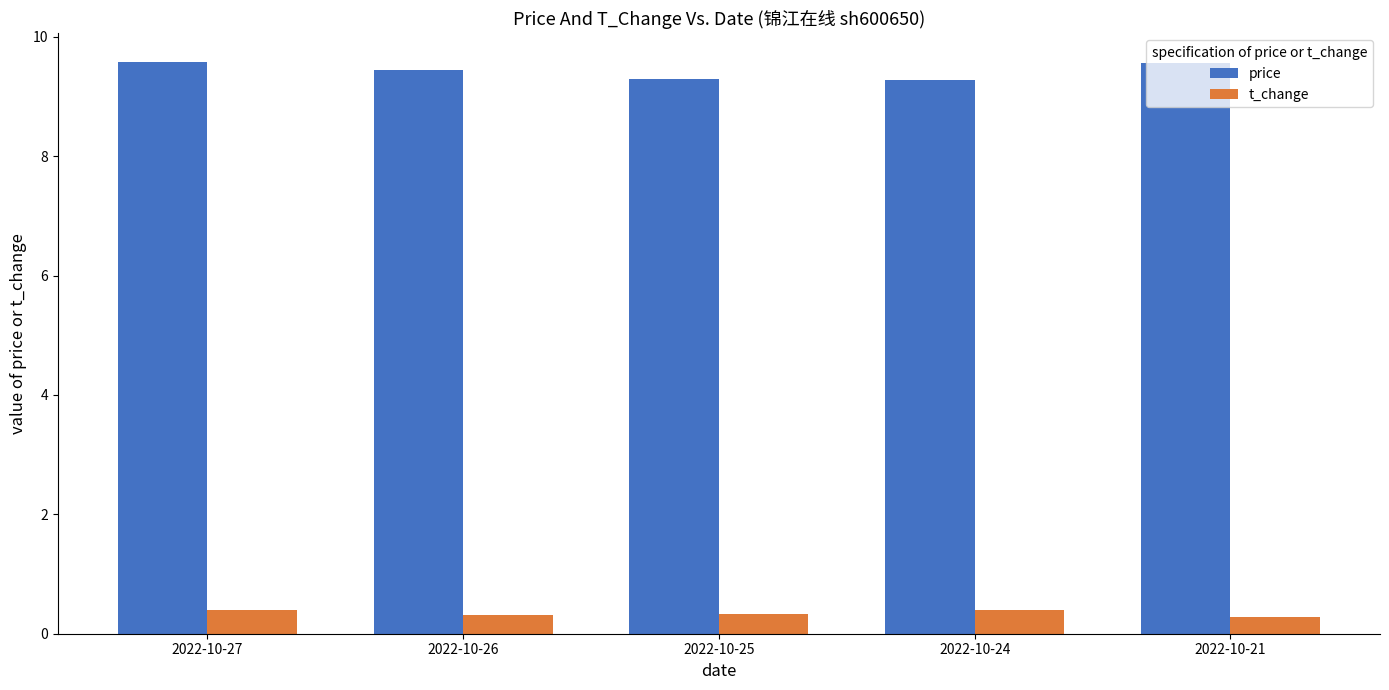

Rank the series by their average value, from highest to lowest.

price, t_change